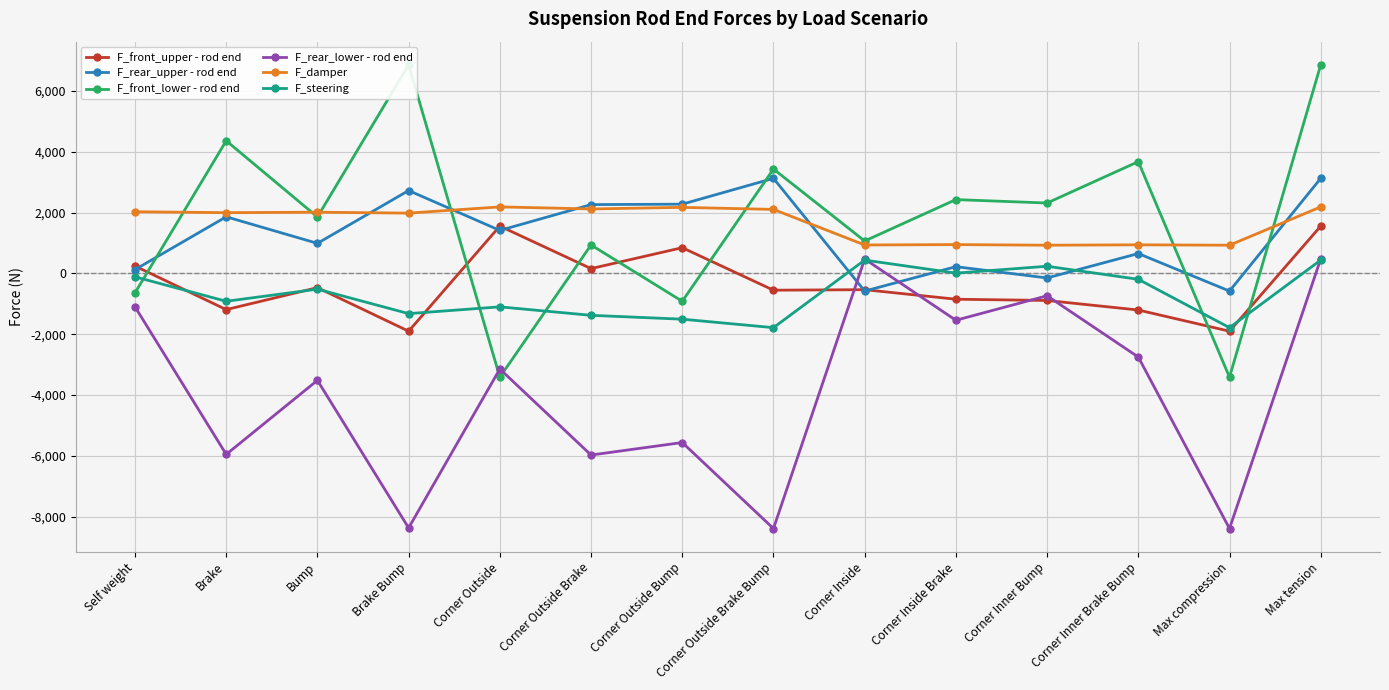

List the series in order of their peak value, highest first.

F_front_lower - rod end, F_rear_upper - rod end, F_damper, F_front_upper - rod end, F_rear_lower - rod end, F_steering